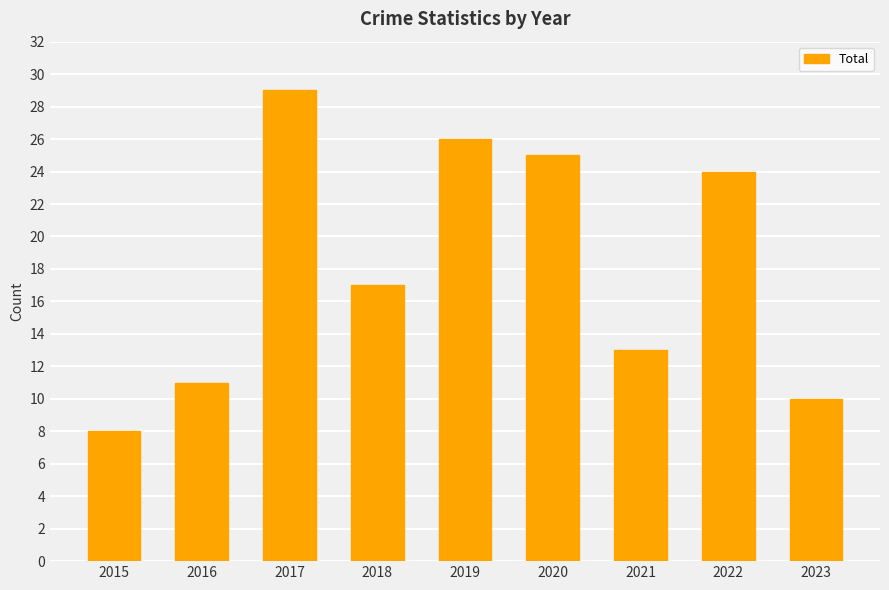

Reading left to right, transcribe all the data shown in this chart.

8	11	29	17	26	25	13	24	10